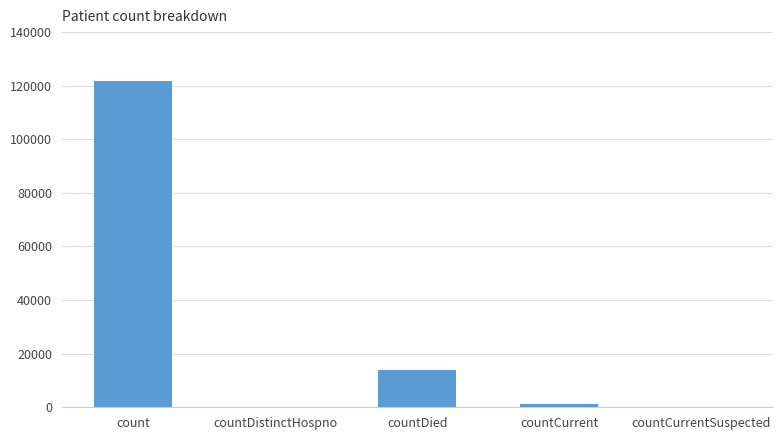

How many data points does each series have?

5